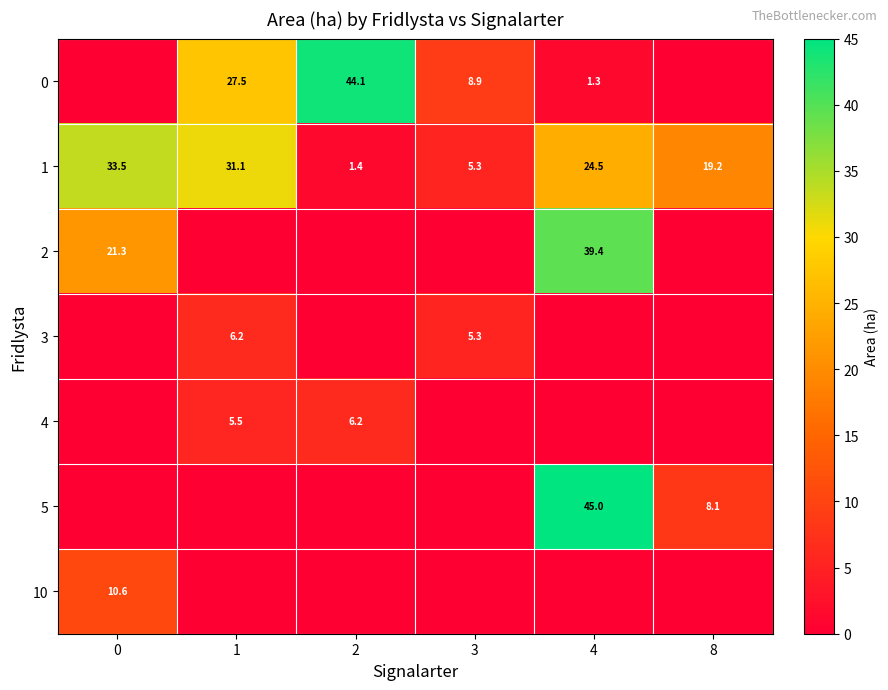

What is the total value across all series at 0?

65.4